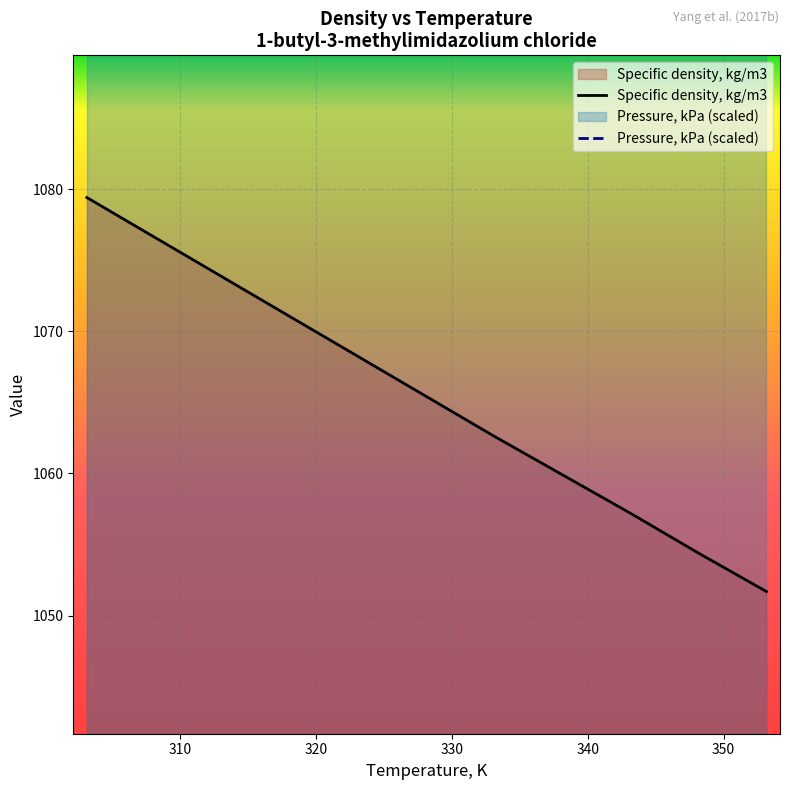

How many lines are shown in the chart?

1